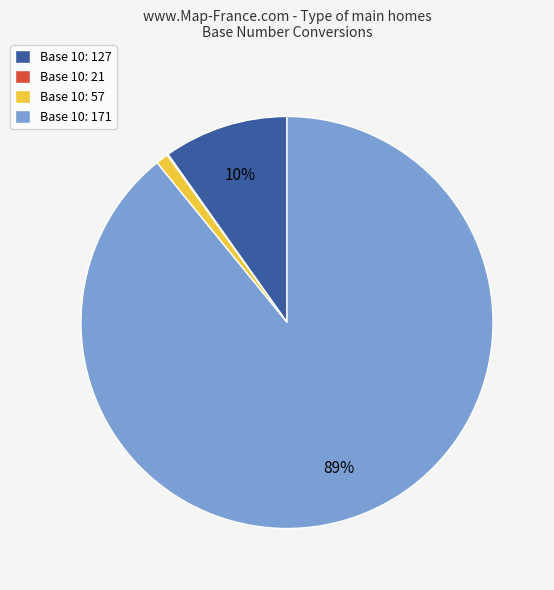

To the nearest percent, what is the average slice percentage?

25%